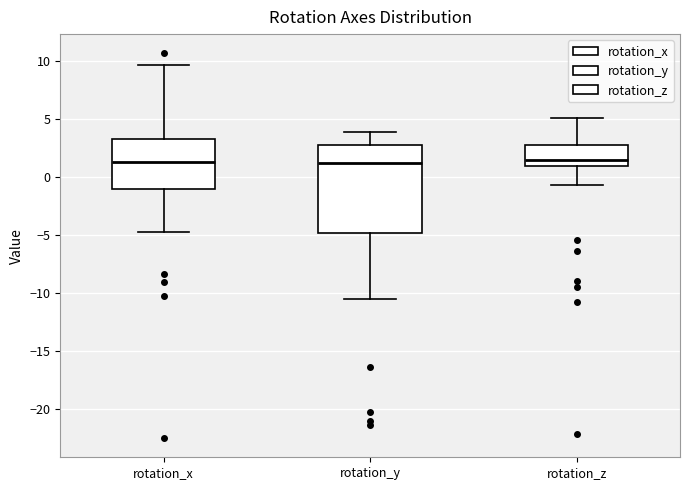

Which box is the tallest, from its lower edge to its upper edge?

rotation_y